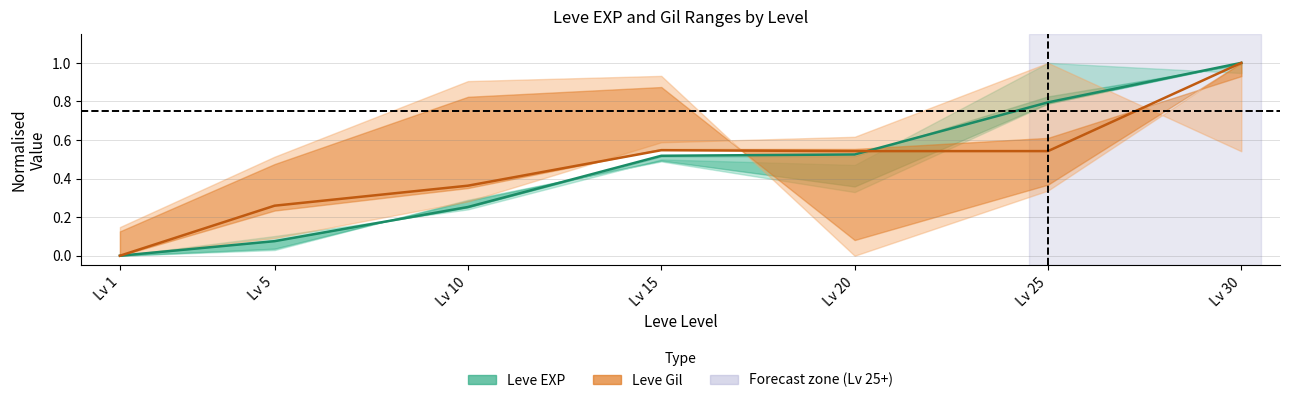

The value of Leve EXP (mid) at Lv 10 is 0.3. True or false?

True